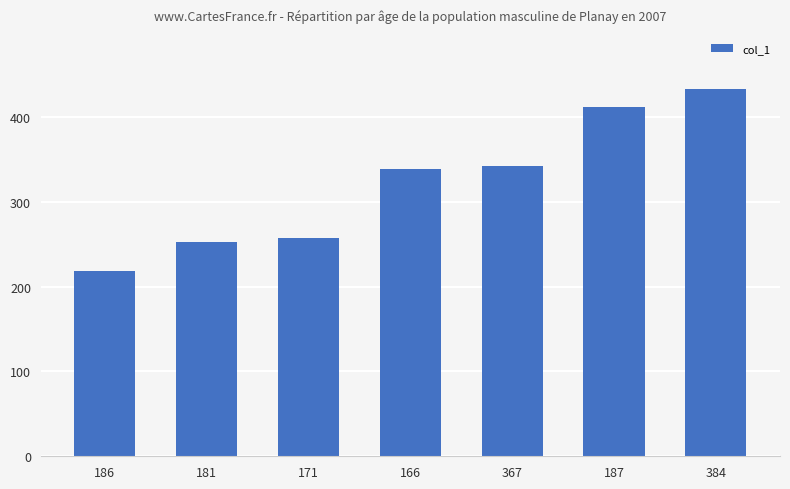

What is the minimum value shown in the chart?

218